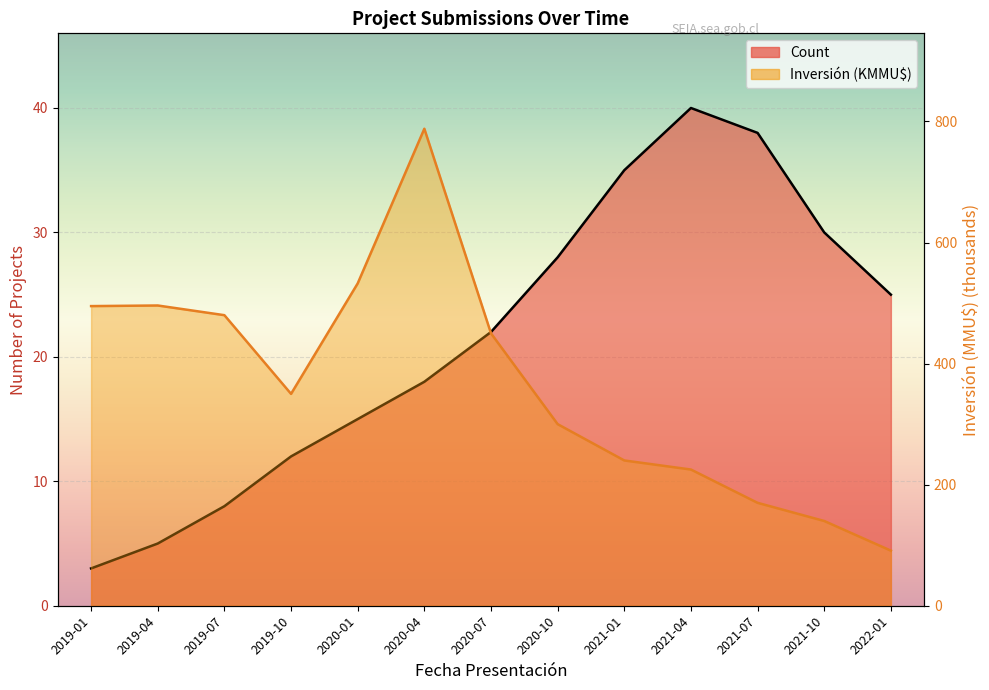

Reading left to right, transcribe all the data shown in this chart.

Count: 3.0	5.0	8.0	12.0	15.0	18.0	22.0	28.0	35.0	40.0	38.0	30.0	25.0
Inversión(MMU$): 495.0	496.0	480.0	350.0	532.5	788.0	450.0	300.0	240.0	225.0	170.0	140.0	91.0